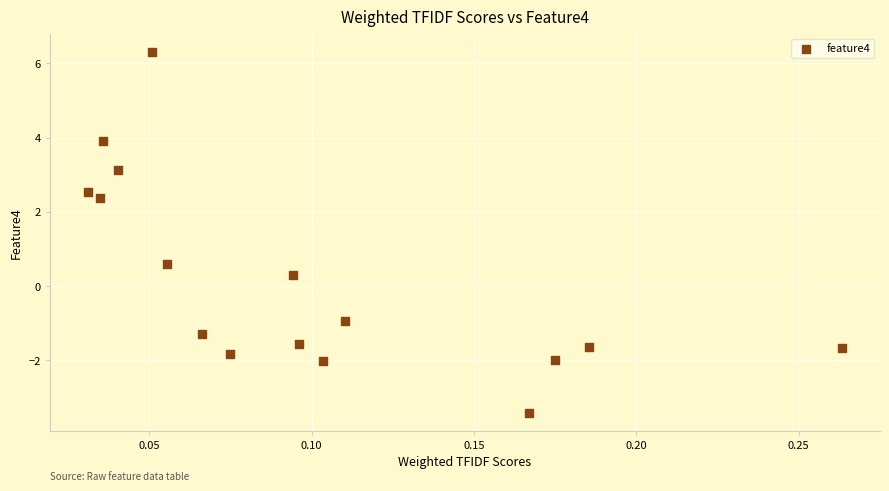

What is the range of Y values (max minus min)?

9.7